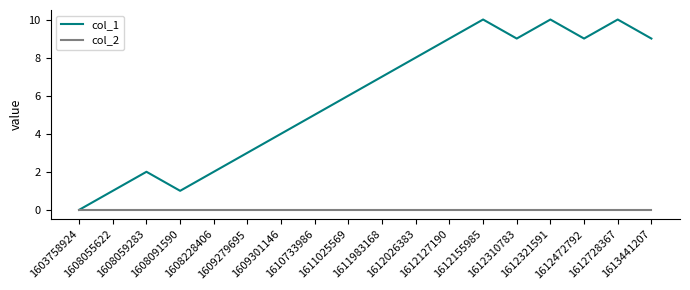

Rank the series by their maximum value, from highest to lowest.

col_1, col_2